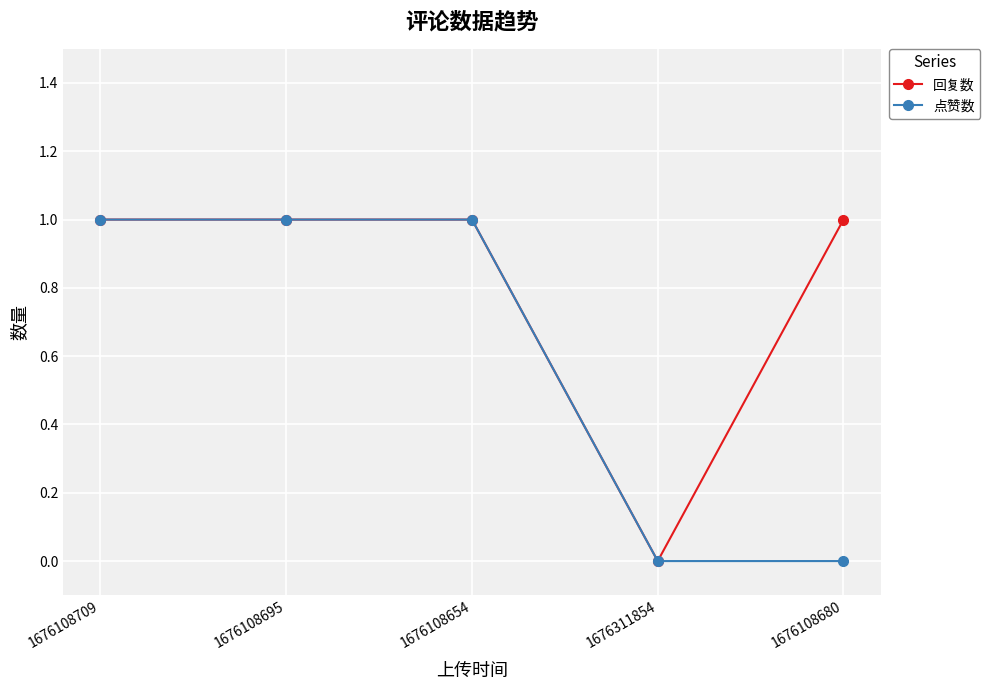

Reading left to right, list all the values displayed in this chart.

回复数: 1	1	1	0	1
点赞数: 1	1	1	0	0